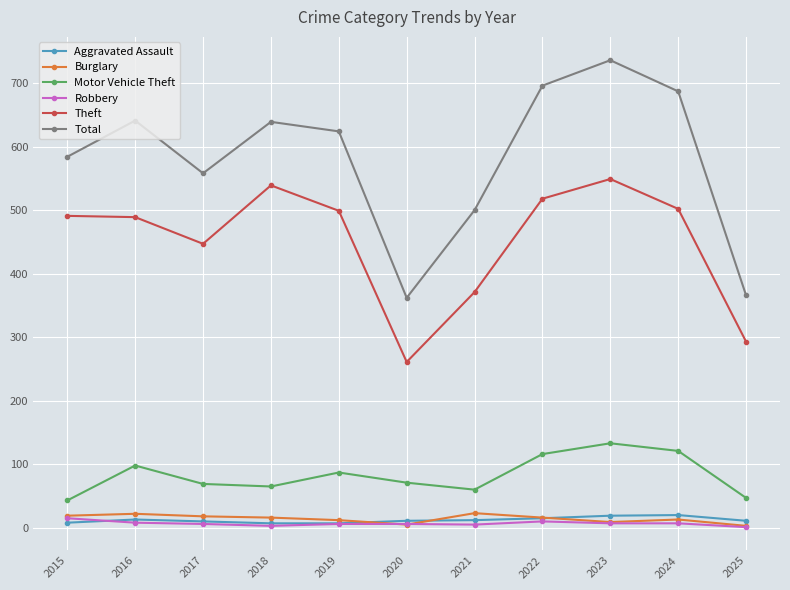

True or false: Total has more than 1 points higher than both neighbors.

True